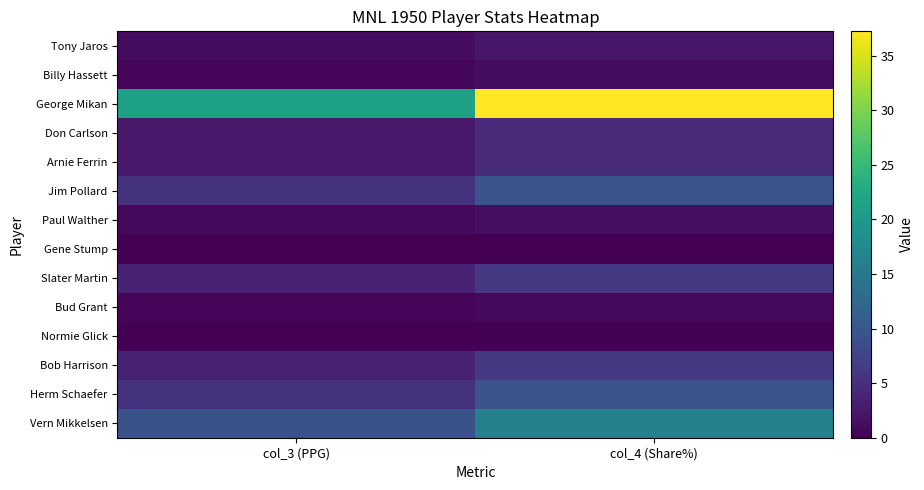

Rank the series at col_3 (PPG) from highest to lowest value.

George Mikan, Vern Mikkelsen, Jim Pollard, Herm Schaefer, Slater Martin, Bob Harrison, Don Carlson, Arnie Ferrin, Tony Jaros, Paul Walther, Billy Hassett, Bud Grant, Normie Glick, Gene Stump